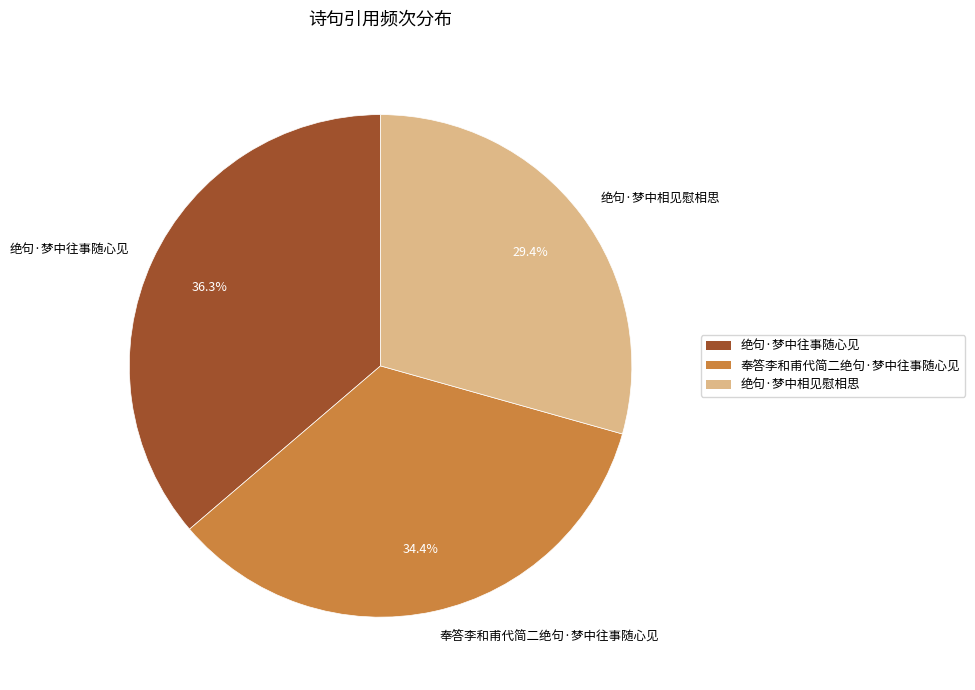

Does 绝句·梦中相见慰相思 represent more than half of the total?

No